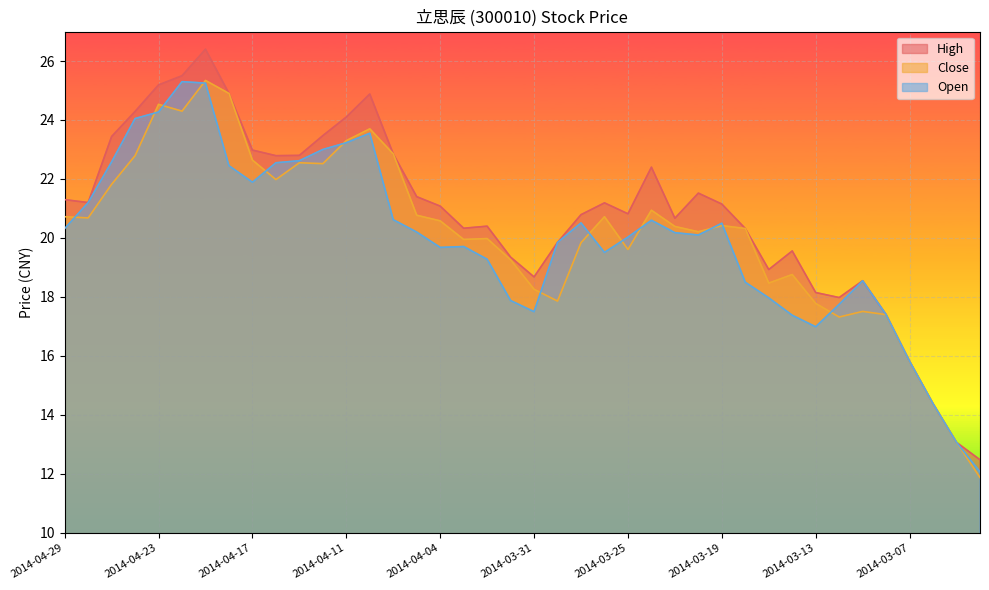

The value of High at 2014-04-23 is 35.3. True or false?

False